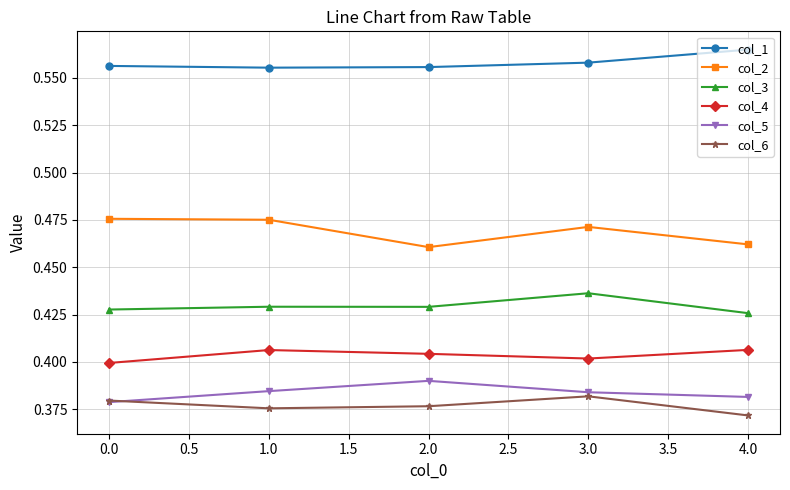

True or false: col_5 and col_3 cross at least once.

False